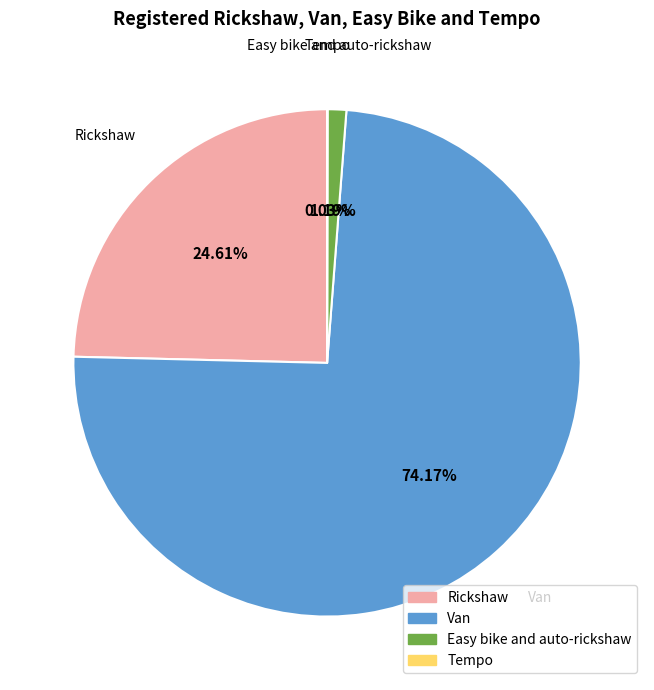

Which slice is the largest?

Van